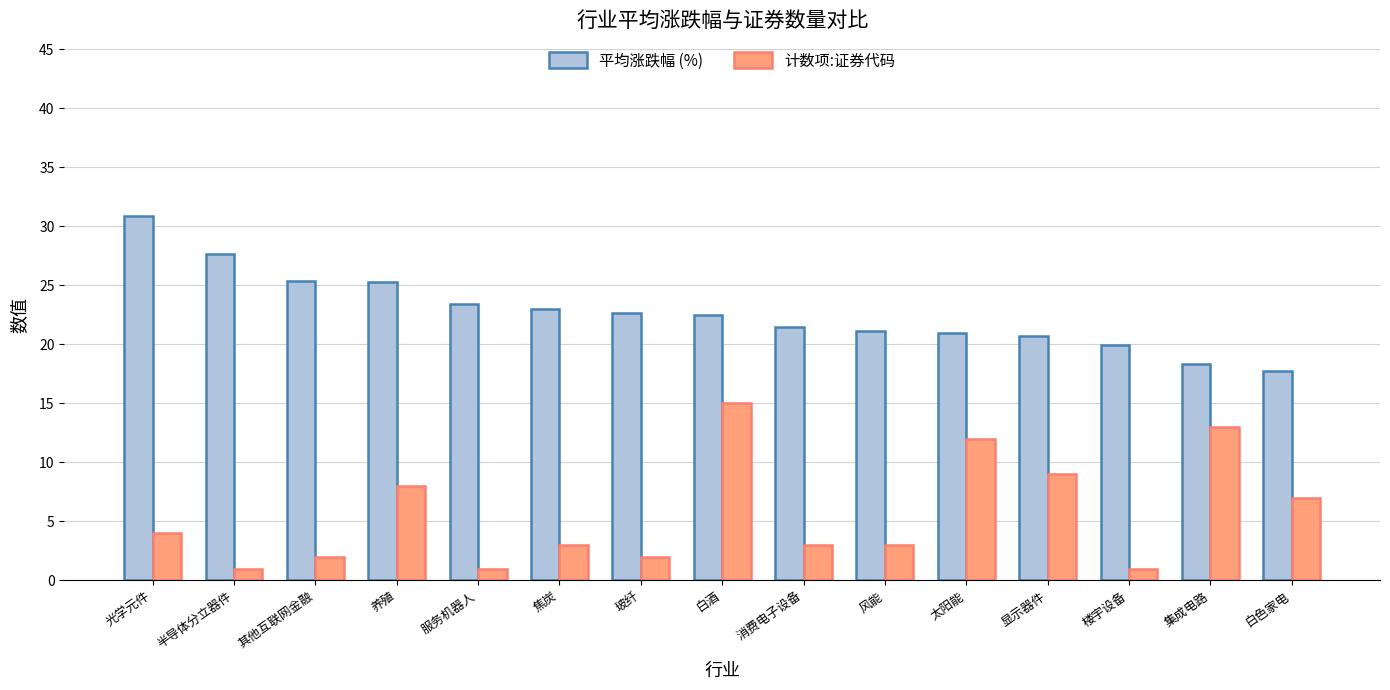

What value does the 平均涨跌幅 (%) series have at 服务机器人?

23.4